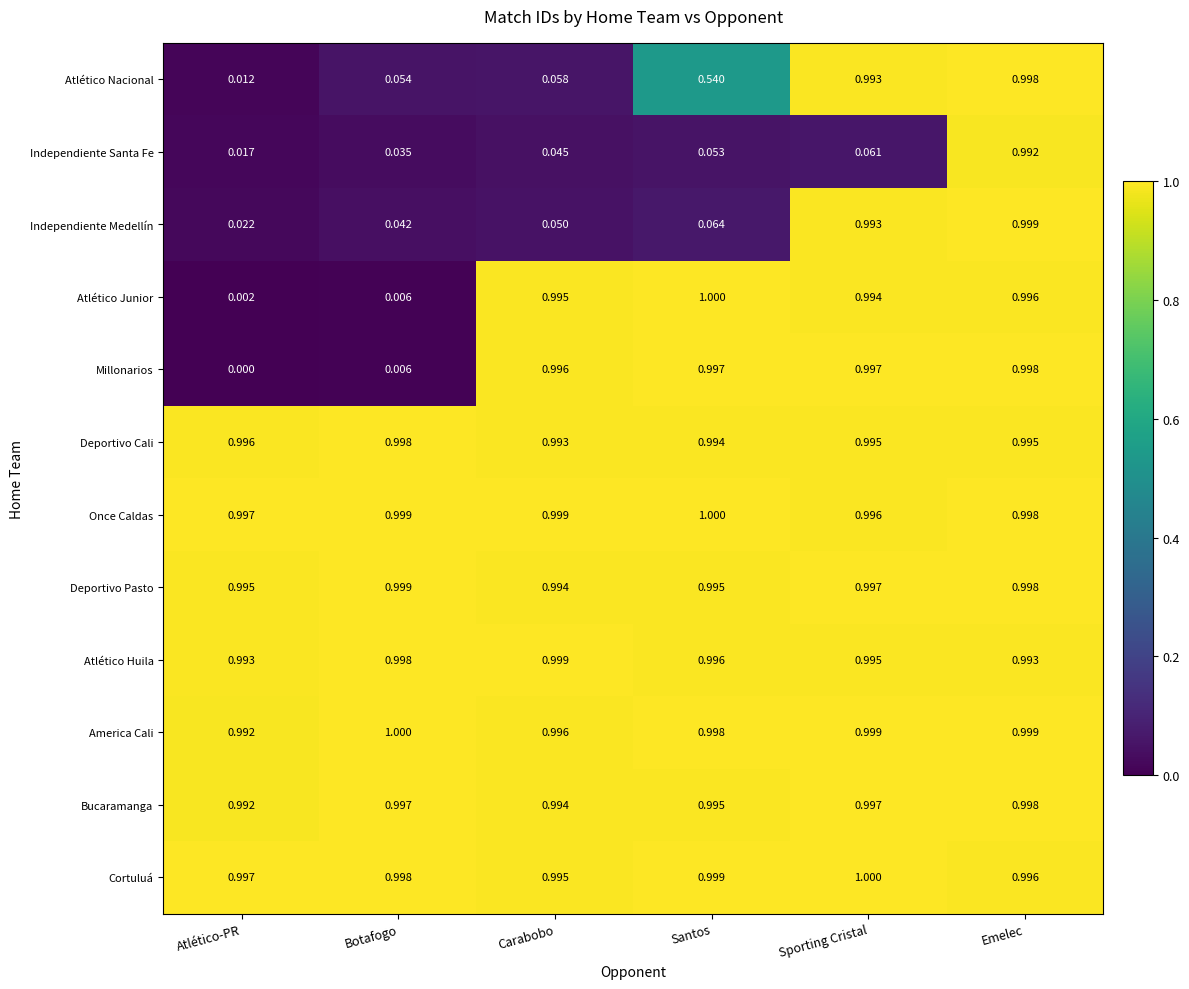

Which series has the largest total across all categories?

Once Caldas